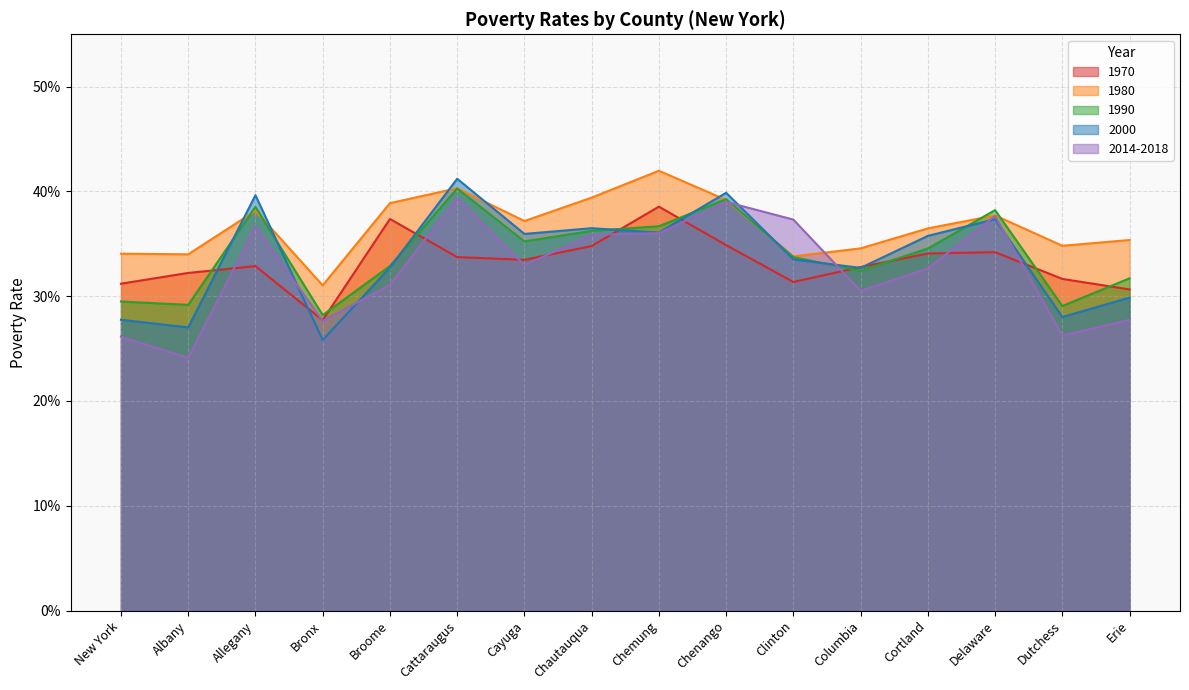

Where is the first local minimum for 1970?

Bronx